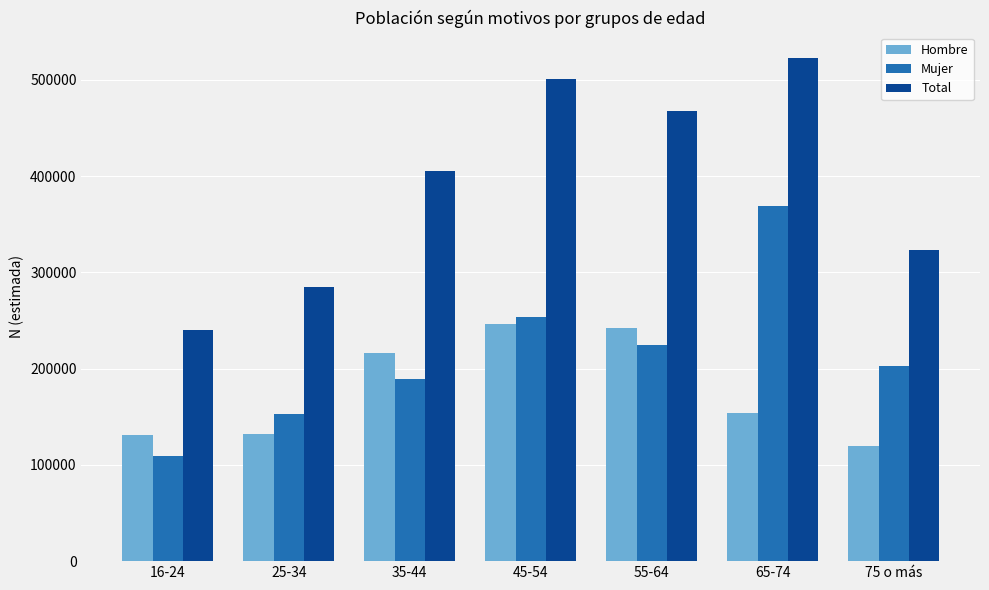

Rank the series at 16-24 from highest to lowest value.

Total, Hombre, Mujer